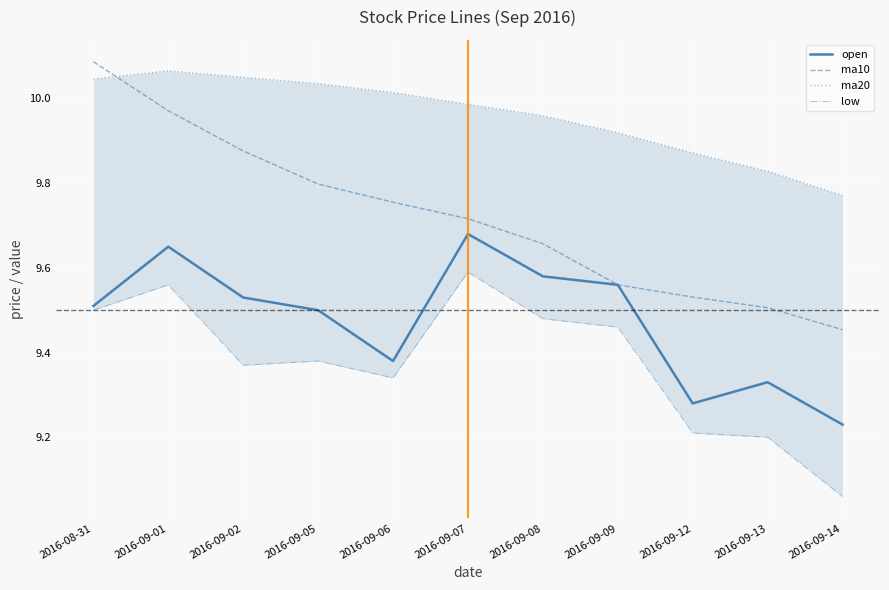

What is the spread (max minus min) of values at 2016-09-13?

0.6